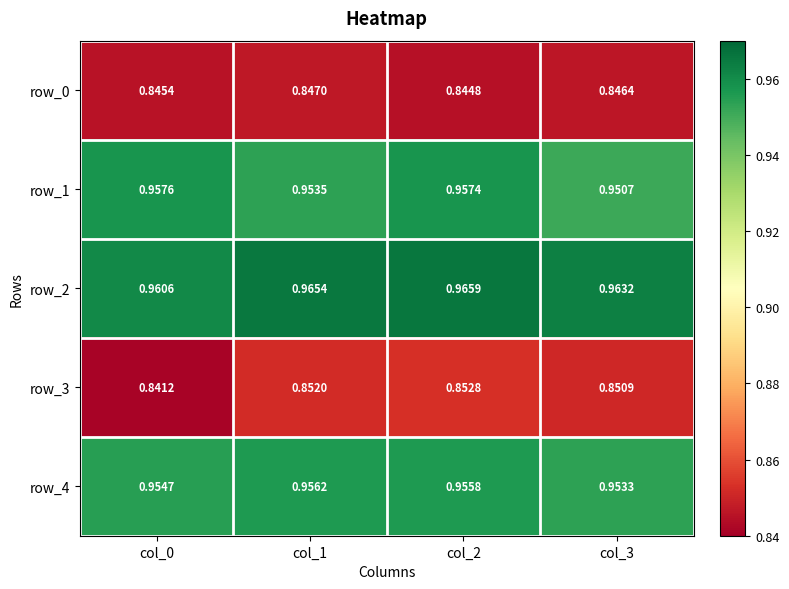

At which category is the sum across all series the highest?

col_2